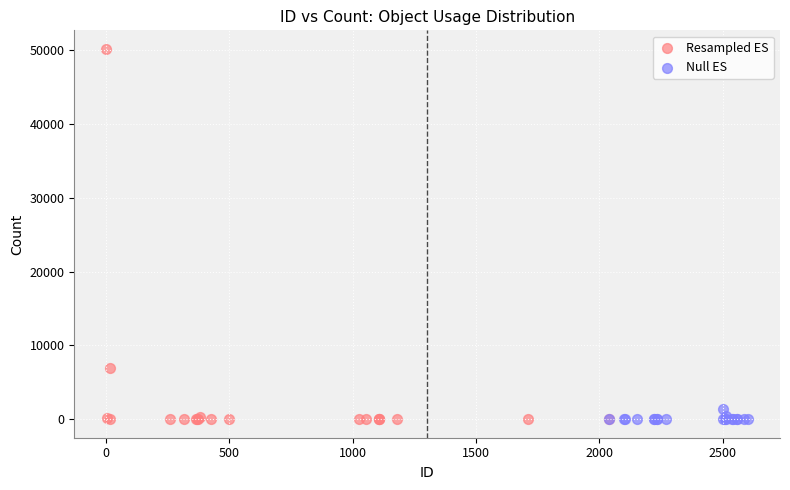

Which series contains the highest Y value?

Resampled ES